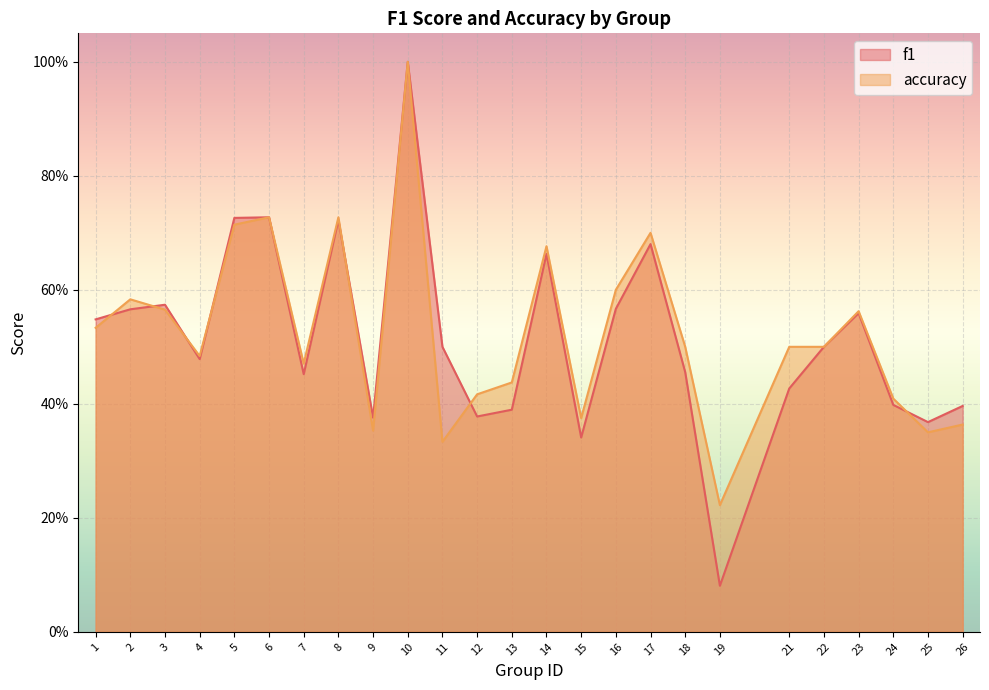

Which series has the largest total across all categories?

accuracy